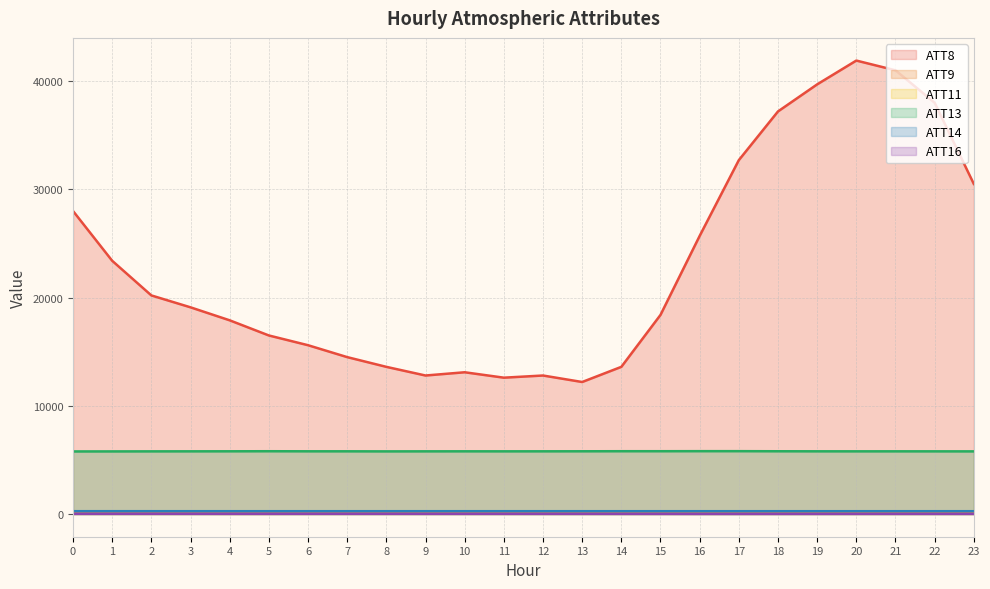

The ATT16 series shows 4.3 at 14. True or false?

False